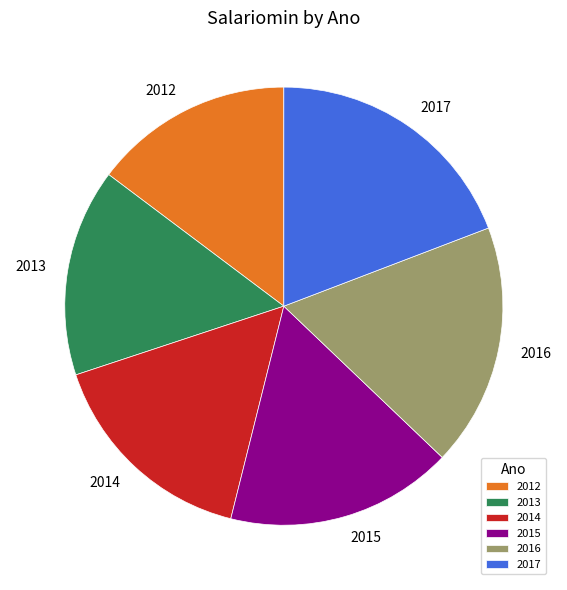

Which category has the smallest portion of the pie?

2012